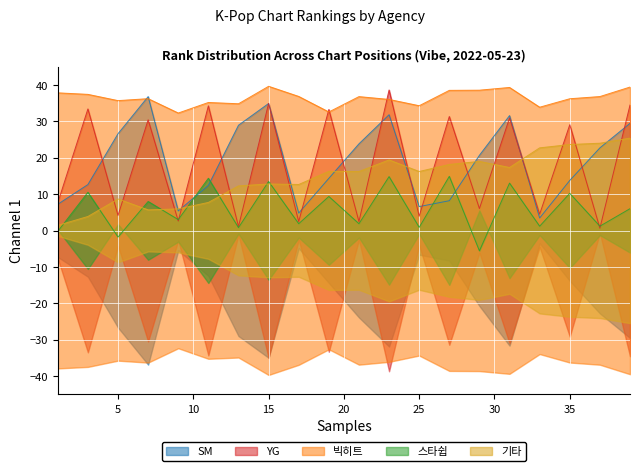

Is the value of 스타쉽 at 25 greater than the value of YG at 27?

No